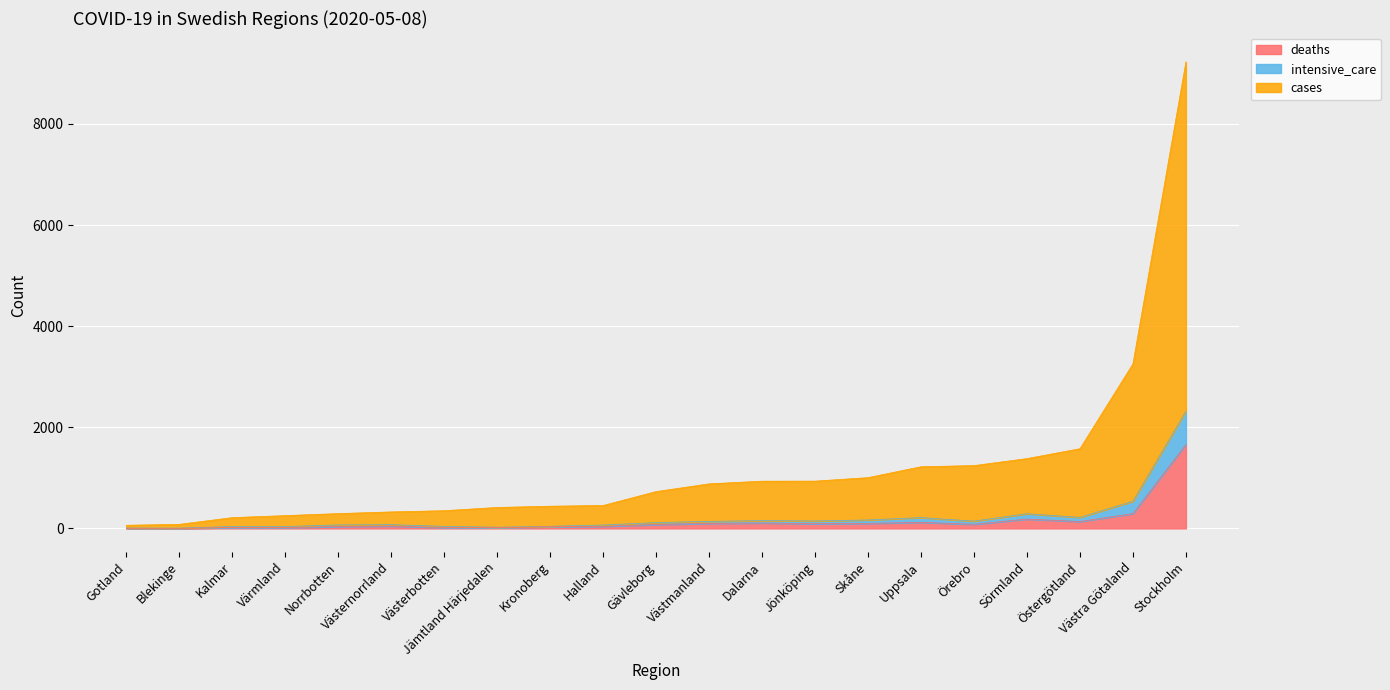

Reading left to right, list all the values displayed in this chart.

cases: 62	80	213	253	293	326	350	414	439	453	728	881	934	935	1004	1220	1242	1381	1576	3254	9227
deaths: 3	2	16	17	37	48	17	14	33	41	76	99	107	93	99	120	81	184	136	292	1660
intensive_care: 7	5	38	37	69	74	41	24	42	67	115	139	154	147	167	214	144	290	218	536	2319